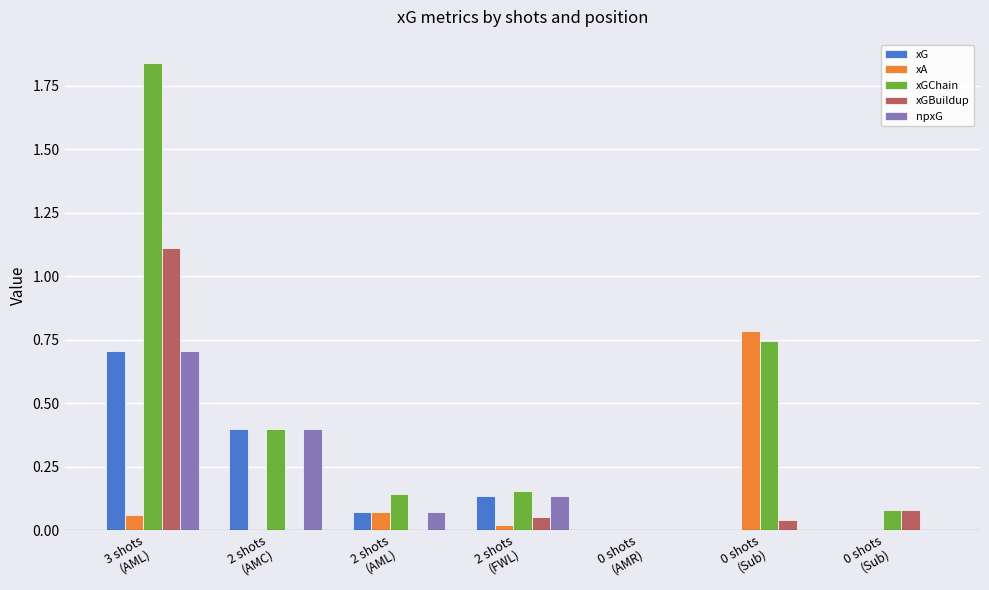

How many distinct data groups are displayed?

5